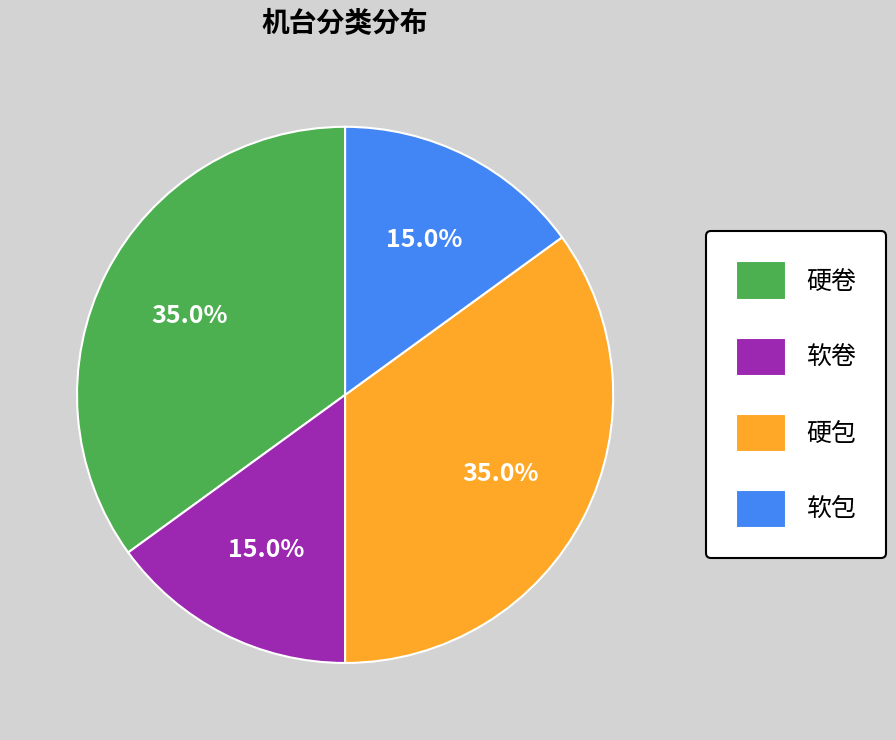

To the nearest percent, what is the difference between the 硬卷 and 软包 slice percentages?

20%